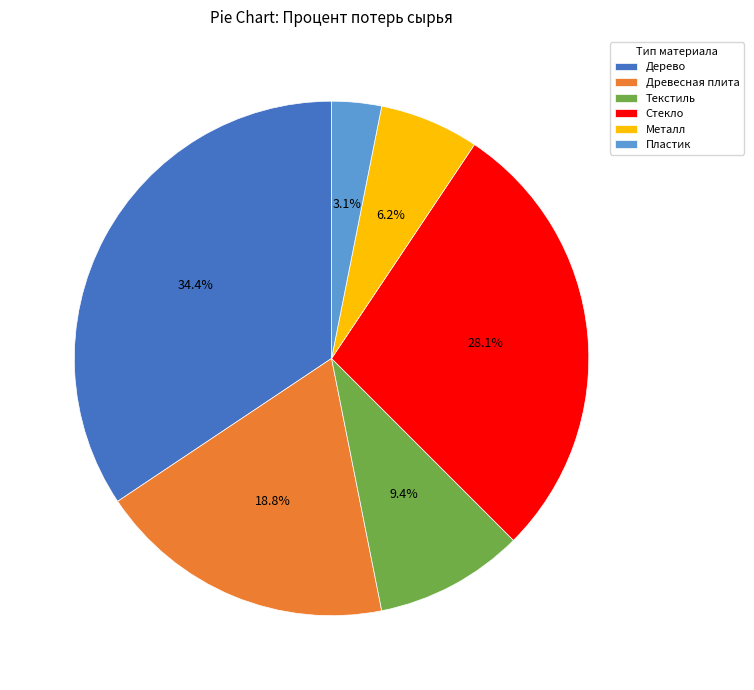

How many segments does this pie chart have?

6